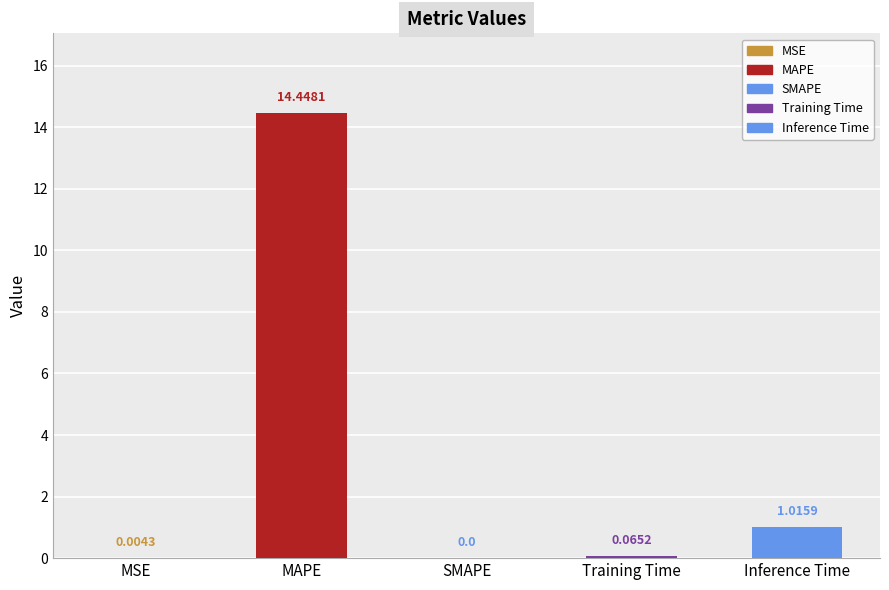

At which category does the chart reach its peak across all series?

MAPE